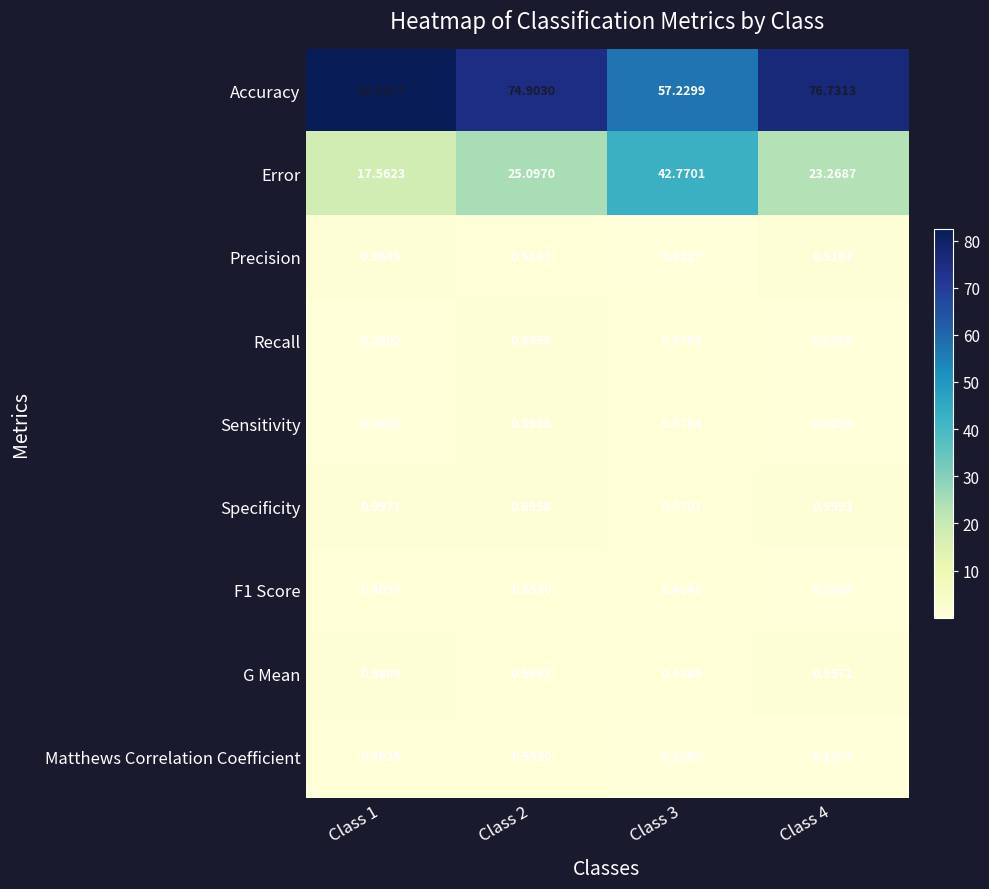

Is the value of G Mean at Class 1 greater than the value of Accuracy at Class 4?

No